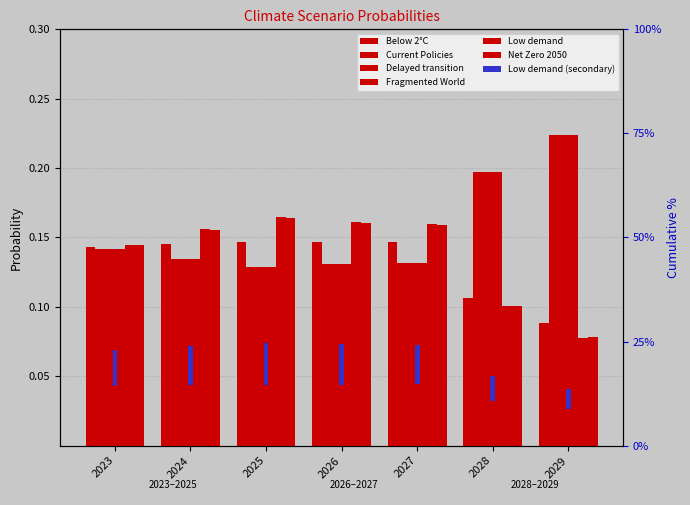

True or false: Net Zero 2050 has a value of 0.0 at 2028.

False